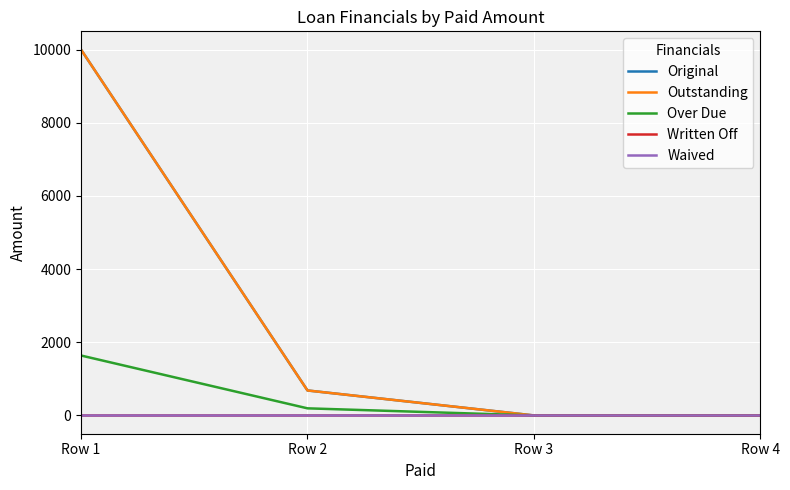

Does the chart display data point markers on the line(s)?

No